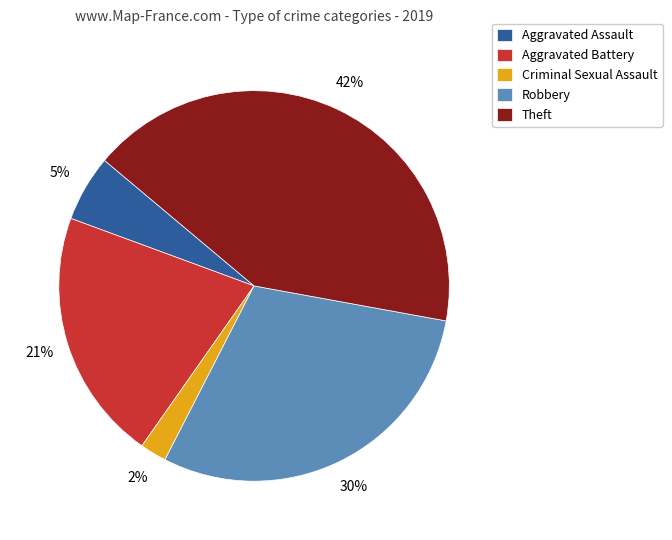

The Aggravated Battery slice represents 21% of the pie. True or false?

True